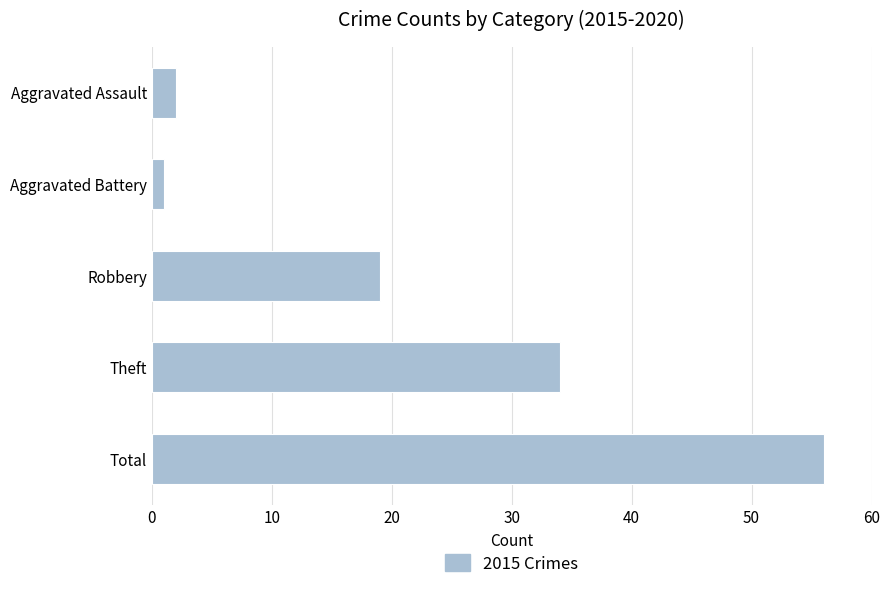

Reading top to bottom, what are all the values shown in this chart?

Aggravated Assault=2	Aggravated Battery=1	Robbery=19	Theft=34	Total=56